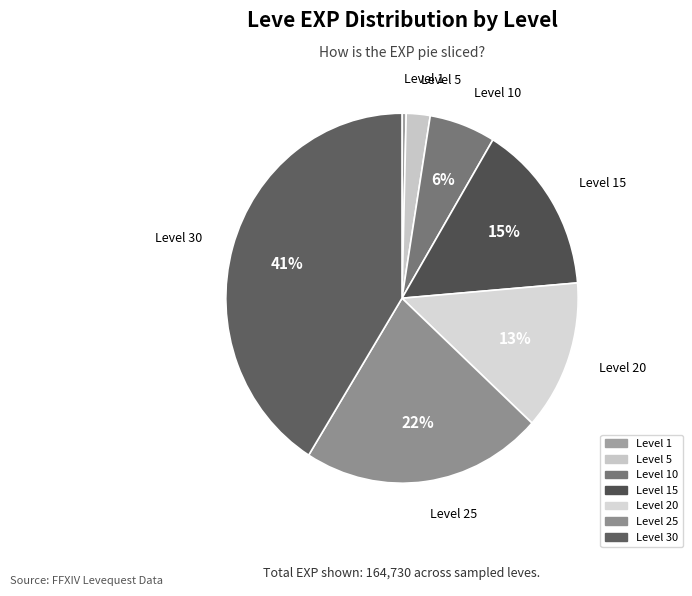

What is the largest slice in the pie chart?

Level 30